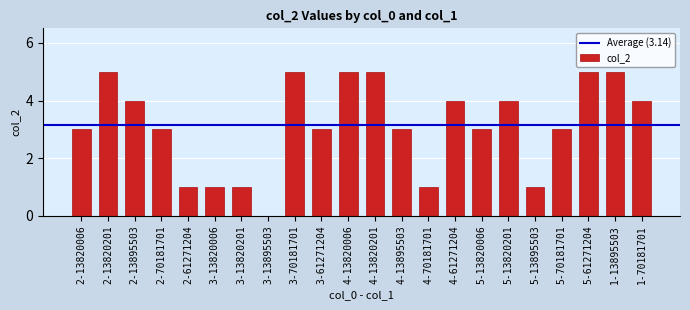

What is the change in value from 4-13895503 to 1-13895503?

+2